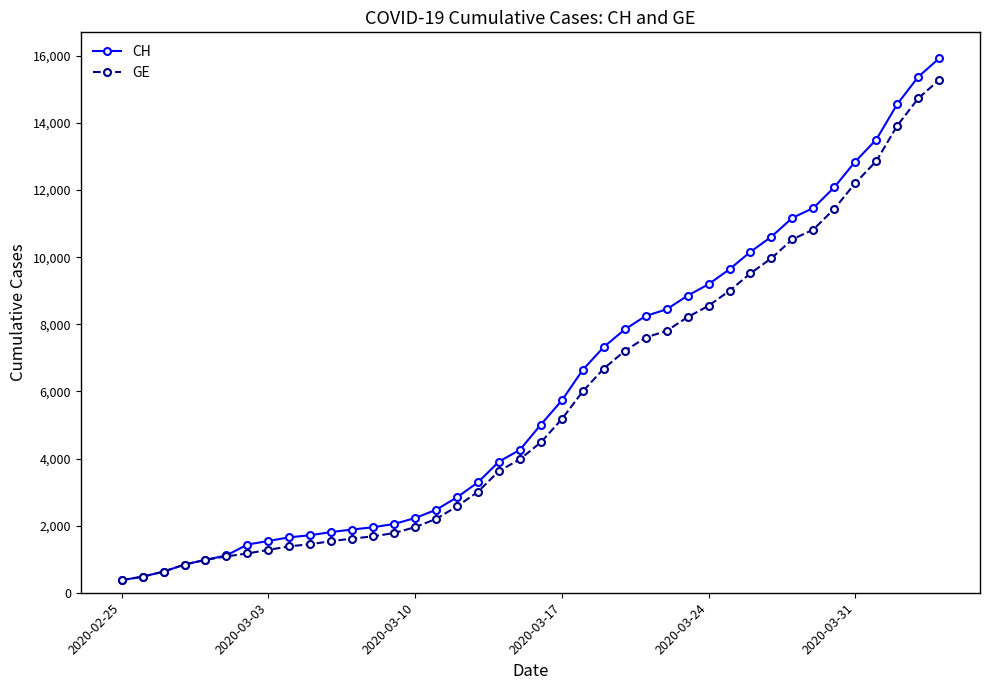

What is the value of the CH point at the 2nd from the left?

479